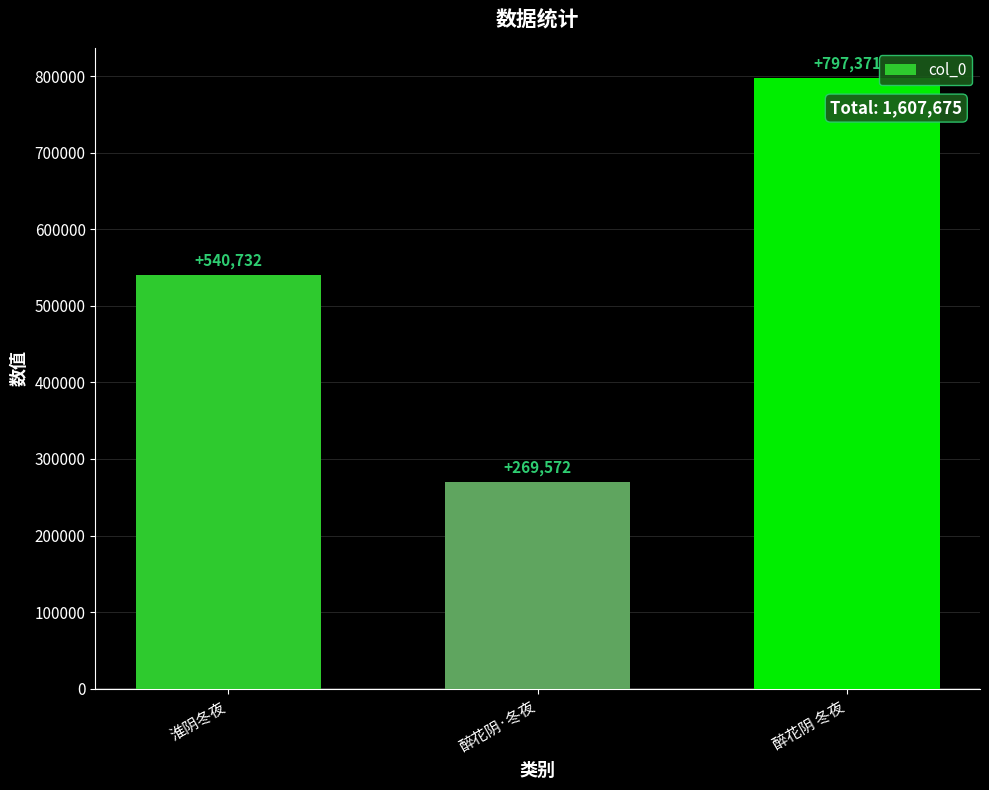

Approximately how many times larger is the value at 淮阴冬夜 compared to 醉花阴·冬夜?

2.0